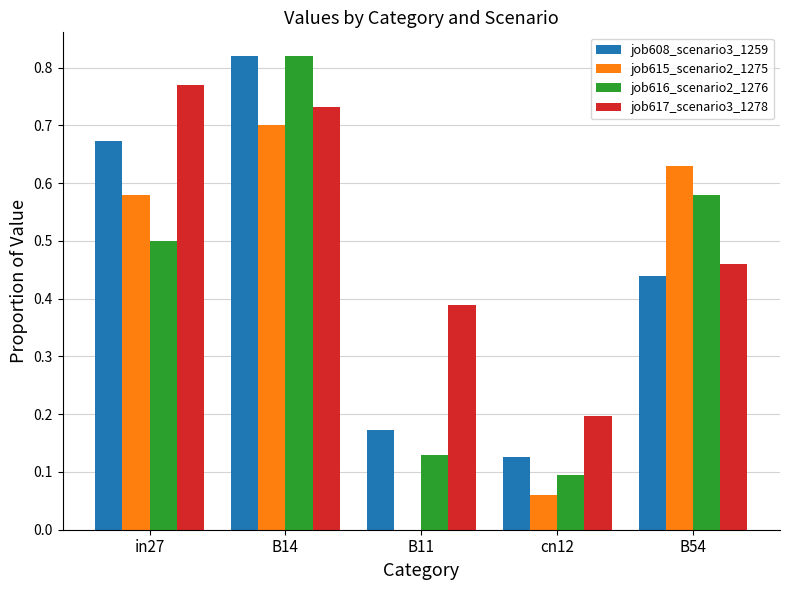

Is it true that job616_scenario2_1276 equals 0.4 at B14?

False